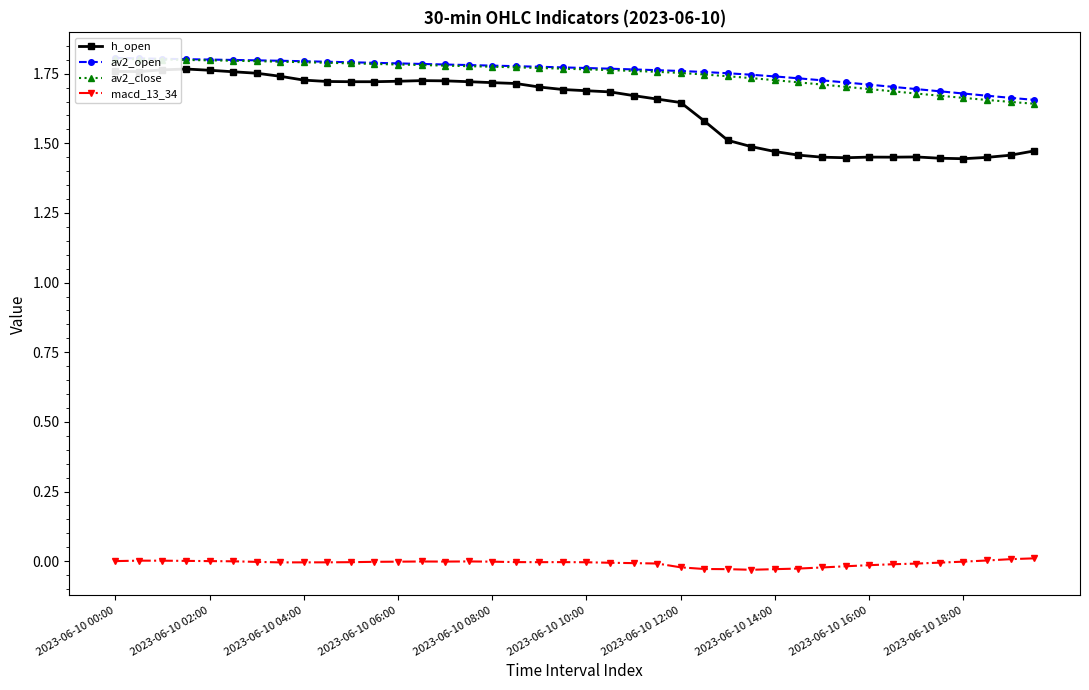

Count the h_open values in the range 1 to 2.

40